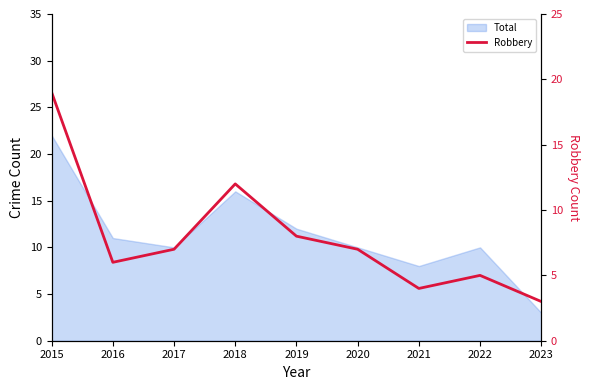

What is the value of the 2nd point from the left?

6